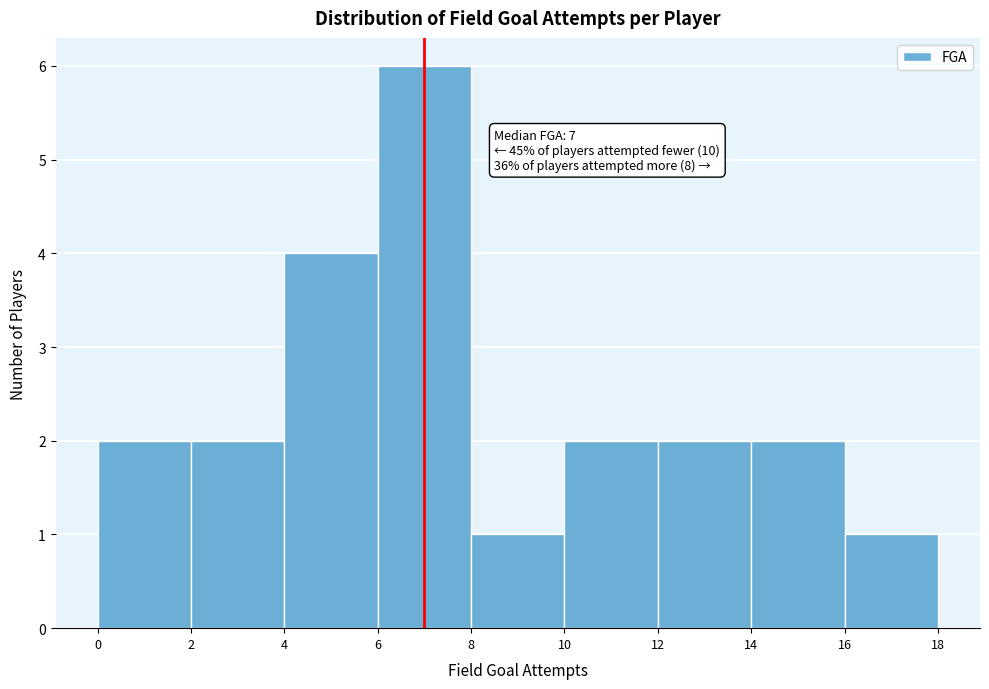

Over which range of the x-axis is the bar tallest?

6 to 8